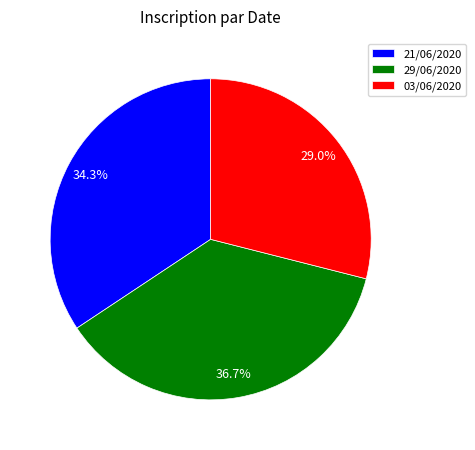

How much of the chart is everything except 21/06/2020?

65.7%